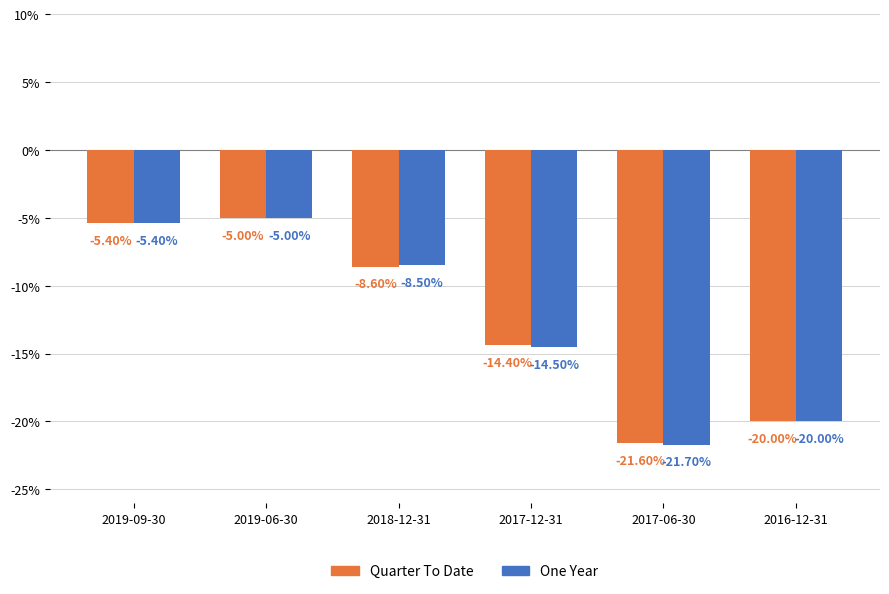

Which series has the largest range (max minus min)?

One Year